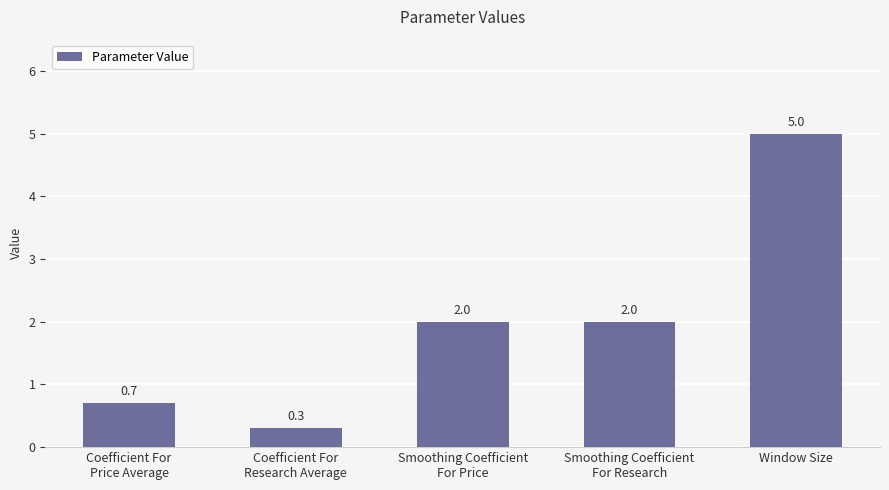

Between Coefficient For
Price Average and Smoothing Coefficient
For Research, which is larger?

Smoothing Coefficient
For Research